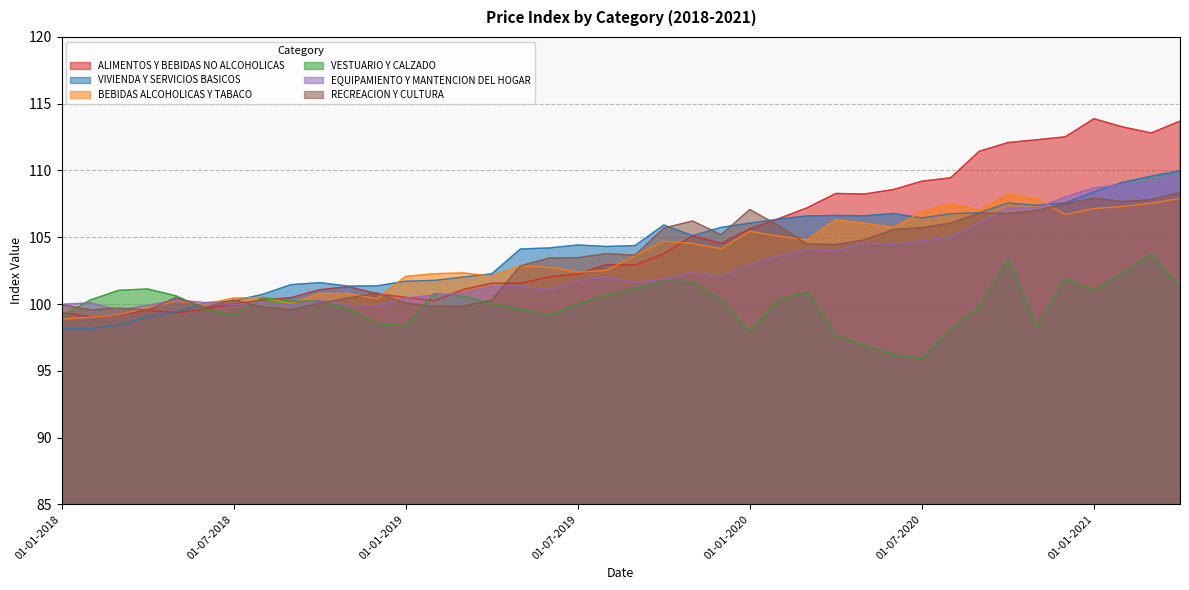

Reading right to left, extract all data points from this chart.

ALIMENTOS Y BEBIDAS NO ALCOHOLICAS: 113.7	112.8	113.3	113.9	112.5	112.3	112.1	111.4	109.5	109.2	108.6	108.2	108.3	107.2	106.4	105.6	104.5	105.1	103.8	102.9	103.0	102.3	102.0	101.5	101.6	101.1	100.2	100.5	100.8	101.3	101.1	100.5	100.3	100.0	99.6	99.3	99.5	99.2	99.0	99.4
VIVIENDA Y SERVICIOS BASICOS: 110.0	109.6	109.1	108.4	107.6	107.4	107.6	106.8	106.8	106.4	106.8	106.6	106.6	106.6	106.3	106.1	105.7	105.1	105.9	104.4	104.3	104.4	104.2	104.1	102.3	102.0	101.8	101.7	101.4	101.3	101.6	101.5	100.7	100.2	100.1	99.4	99.1	98.4	98.2	98.2
BEBIDAS ALCOHOLICAS Y TABACO: 107.9	107.5	107.3	107.2	106.7	107.9	108.2	107.0	107.5	106.9	105.7	106.0	106.3	104.8	105.1	105.5	104.1	104.5	104.7	103.6	102.5	102.4	102.8	102.8	102.1	102.3	102.3	102.1	100.4	100.8	100.8	100.0	100.5	100.5	100.0	100.2	99.7	99.2	99.0	98.9
VESTUARIO Y CALZADO: 101.3	103.7	102.3	101.0	101.9	98.3	103.3	99.8	98.1	95.9	96.2	96.9	97.7	100.9	100.3	97.9	100.3	101.7	101.7	101.2	100.7	100.0	99.1	99.6	100.0	100.6	100.8	98.4	98.5	99.6	100.2	100.2	100.5	99.2	99.6	100.6	101.1	101.0	100.3	99.1
EQUIPAMIENTO Y MANTENCION DEL HOGAR: 109.6	109.1	109.0	108.7	108.0	107.2	107.2	106.1	105.1	104.7	104.5	104.6	104.0	104.0	103.6	103.0	102.0	102.3	101.9	101.6	102.0	101.8	101.1	101.3	101.3	100.8	100.7	100.5	99.9	99.9	100.3	99.9	100.1	100.0	100.1	100.3	99.9	99.6	100.1	100.0
RECREACION Y CULTURA: 108.4	107.8	107.7	107.9	107.5	107.0	106.8	106.8	106.1	105.7	105.6	104.8	104.5	104.5	105.9	107.1	105.2	106.2	105.7	103.7	103.8	103.5	103.4	102.9	100.3	99.8	99.8	100.1	100.8	100.5	100.0	99.6	99.8	100.3	99.8	100.5	99.5	99.7	99.6	100.0